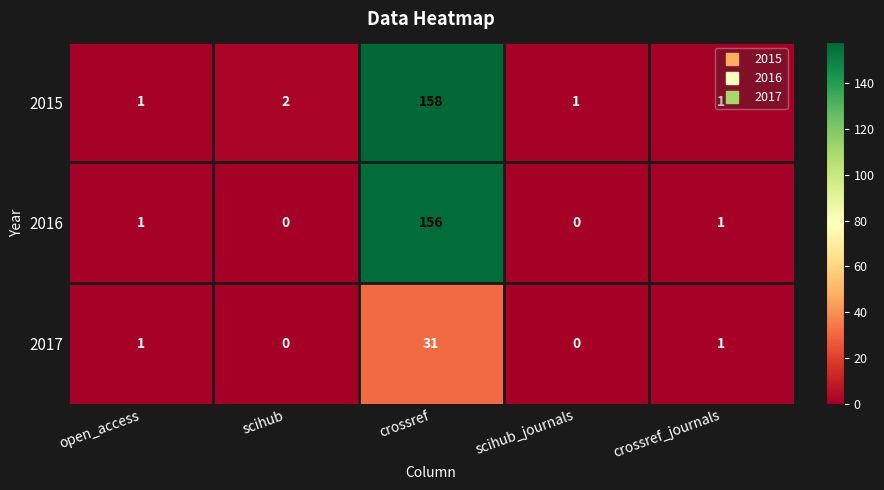

What is the difference between the highest and lowest values at scihub?

2